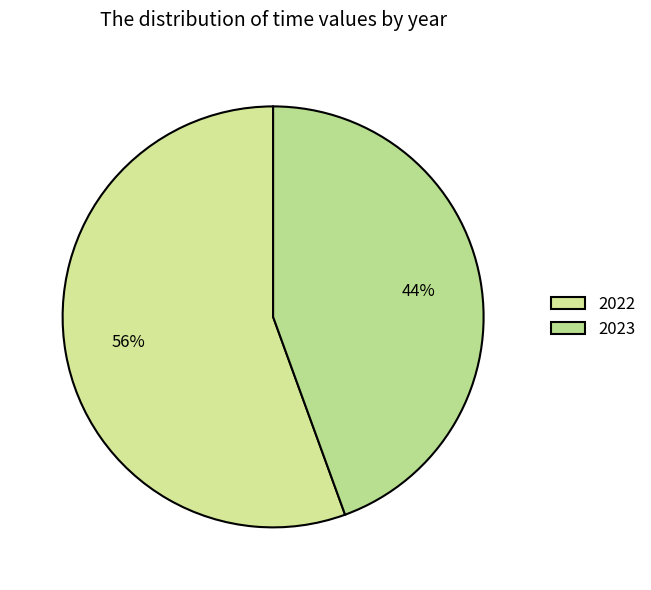

Rank the categories by value from lowest to highest.

2023, 2022